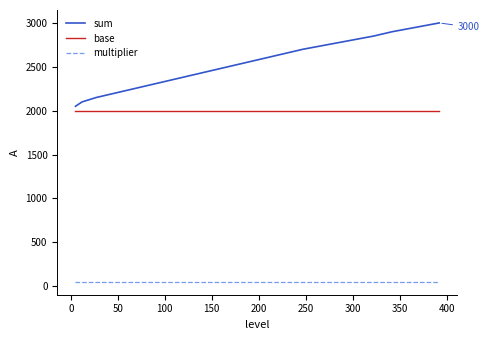

Which series has the largest range (max minus min)?

sum